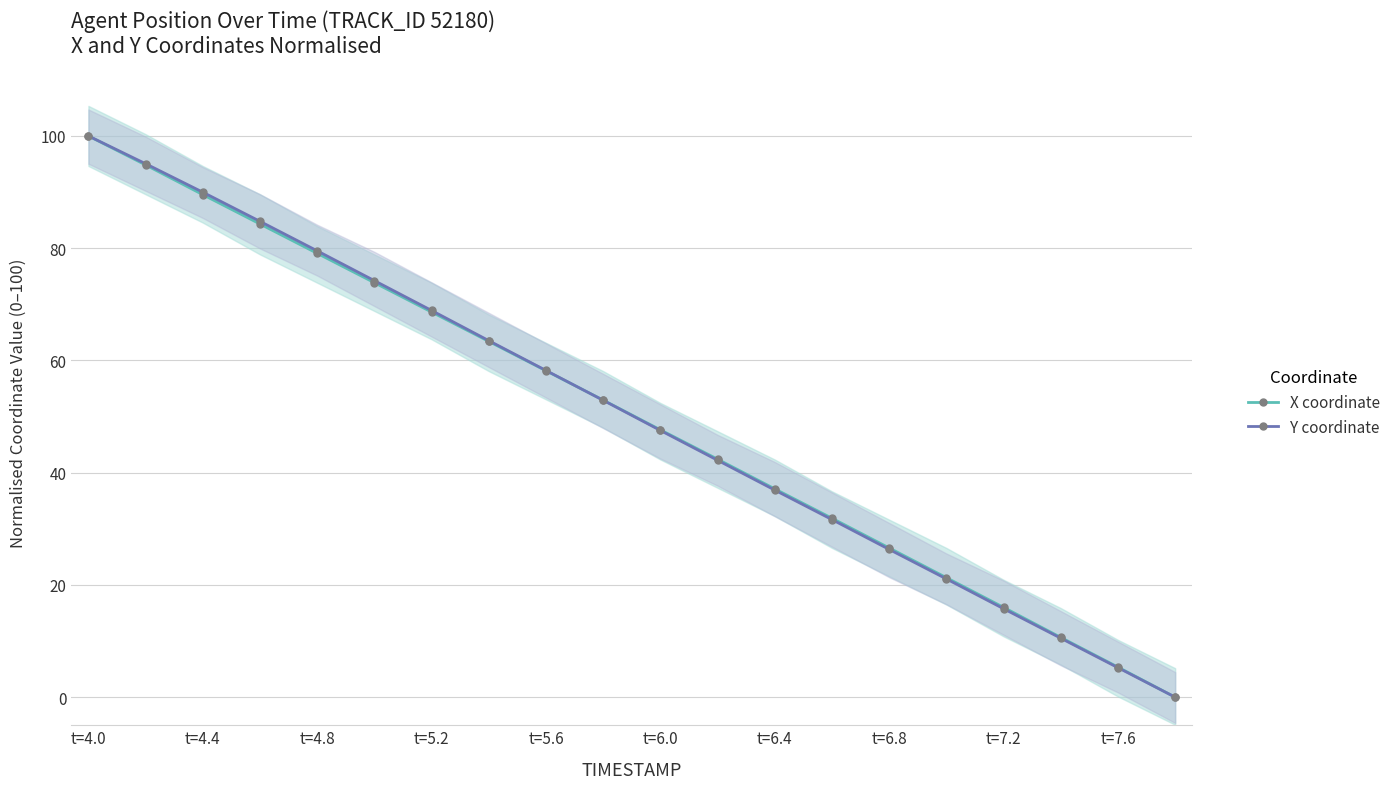

True or false: X coordinate has a value of 58.2 at t=5.6.

True